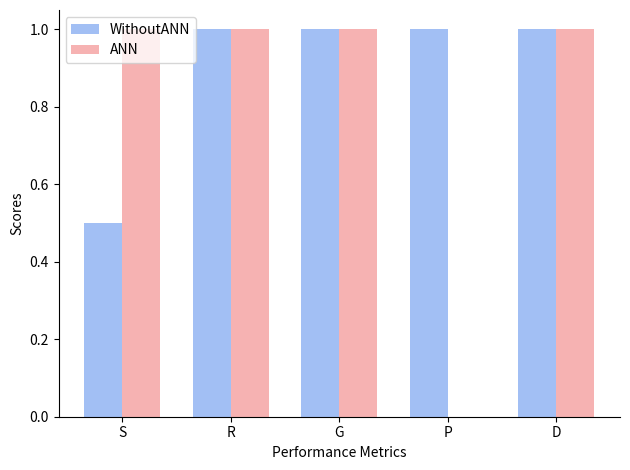

What is the maximum value for WithoutANN?

1.0